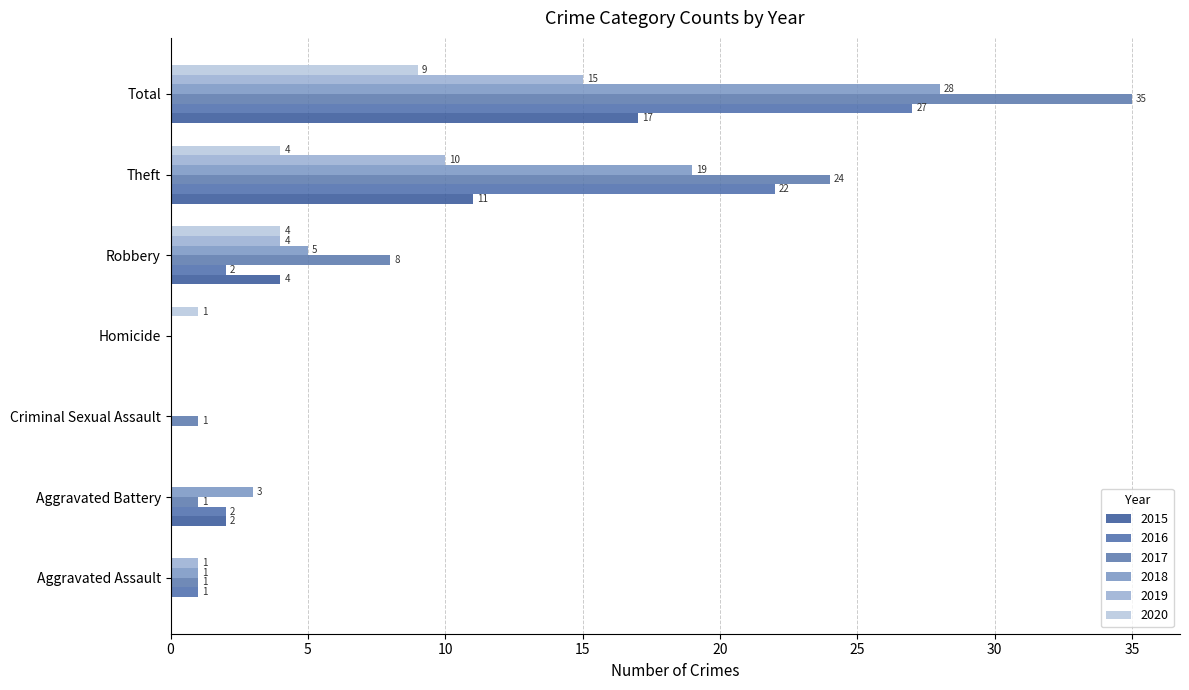

Count the number of data series in this chart.

6